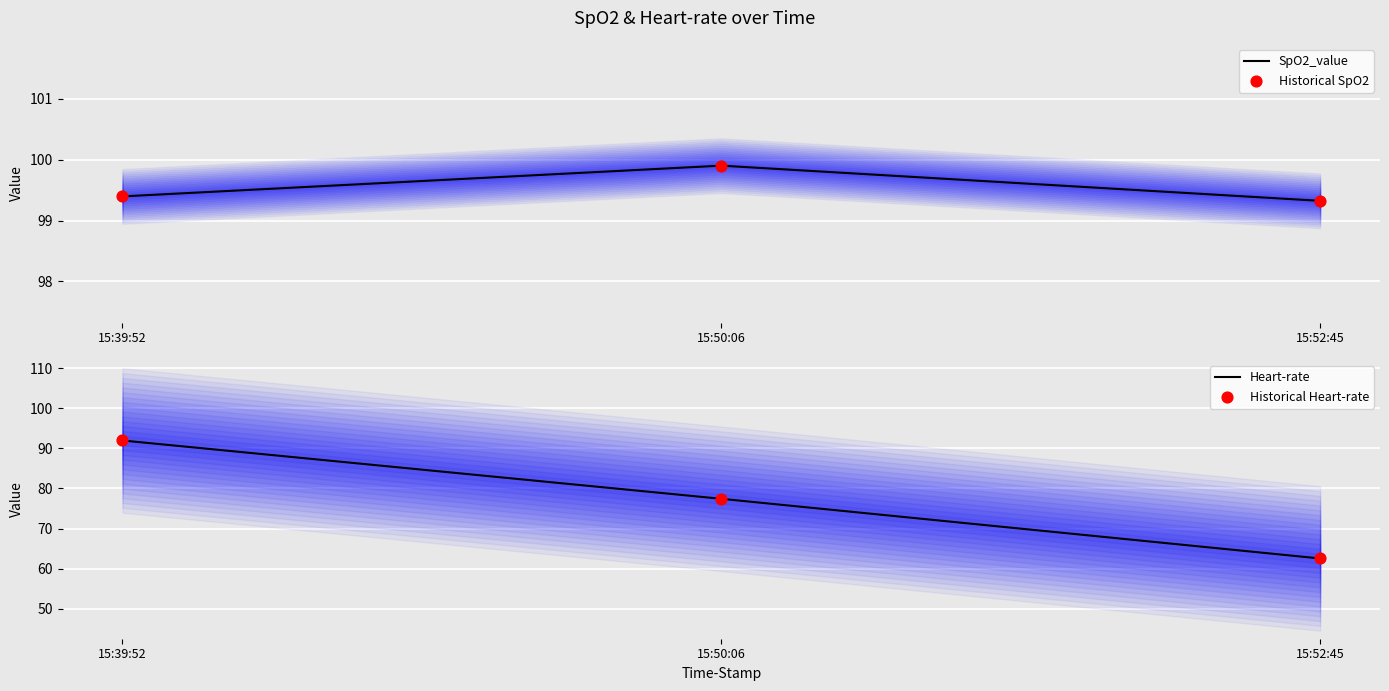

What are all the series names shown in the legend?

SpO2_value, Historical SpO2, Heart-rate, Historical Heart-rate